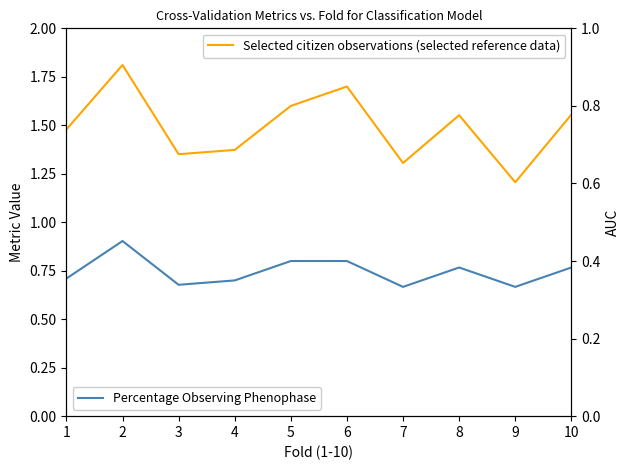

At which category does the chart reach its peak across all series?

2